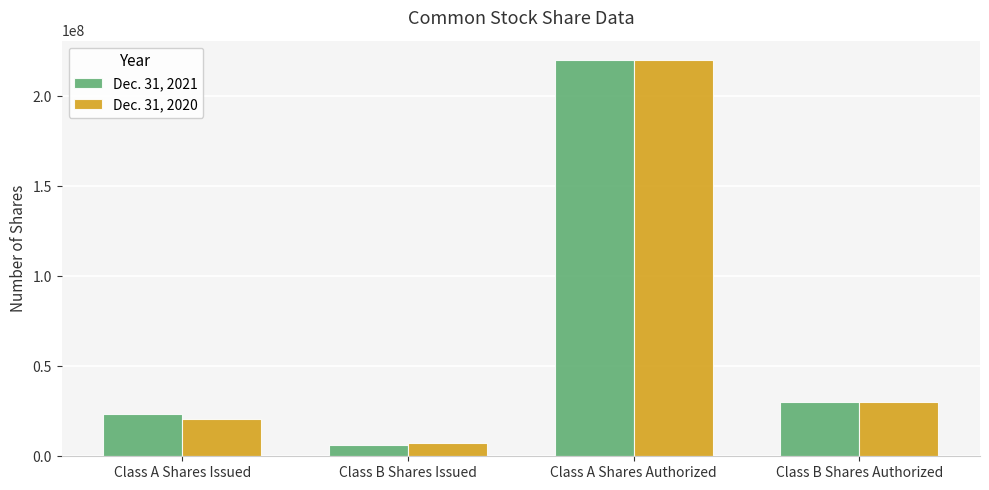

What is the smallest value displayed?

6407678